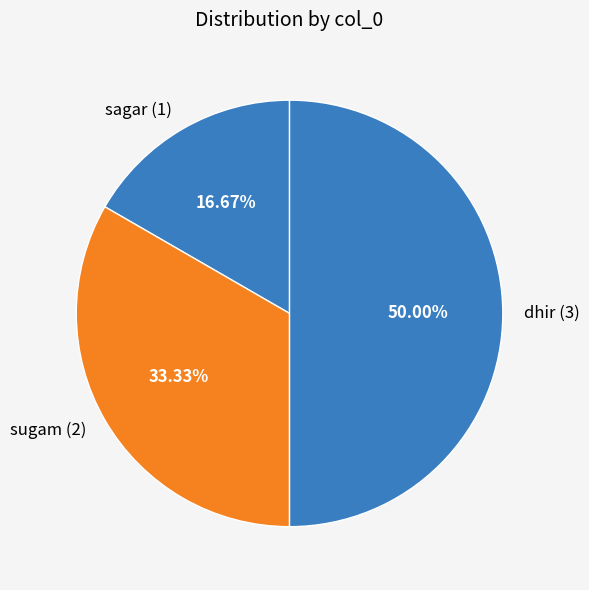

Which has a higher value, dhir (3) or sagar (1)?

dhir (3)